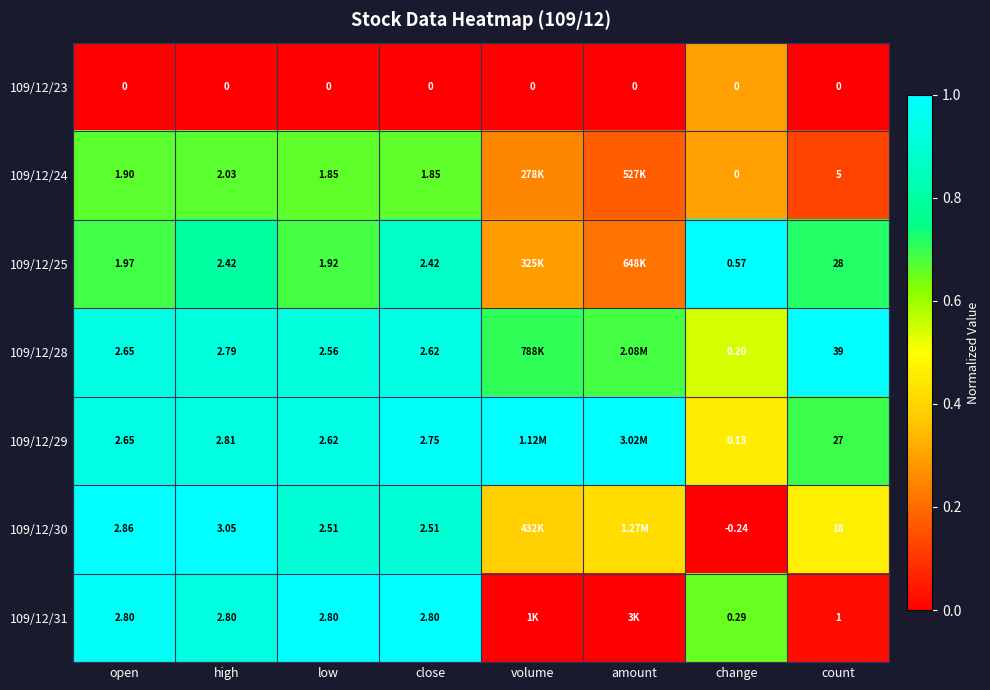

At how many categories does at least one series exceed 0?

8